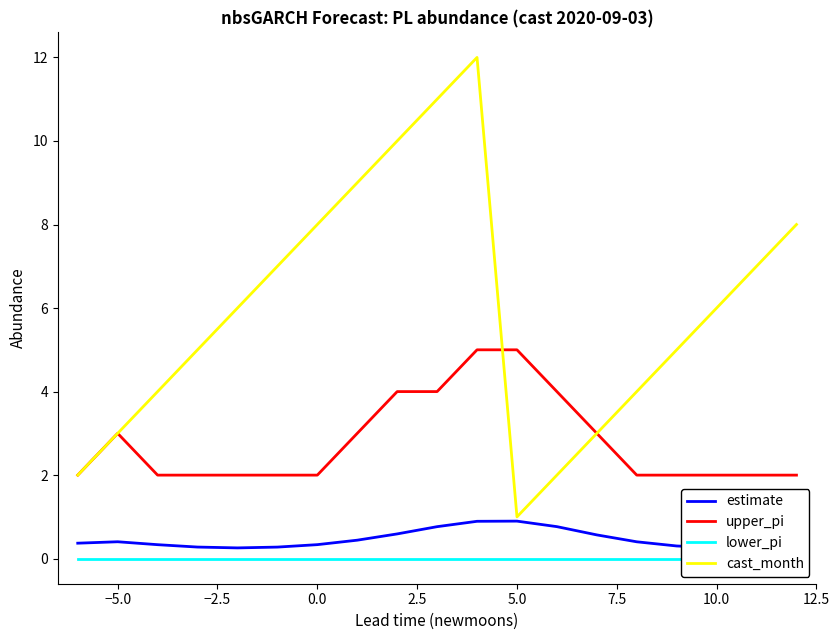

At how many categories does at least one series exceed 11?

1